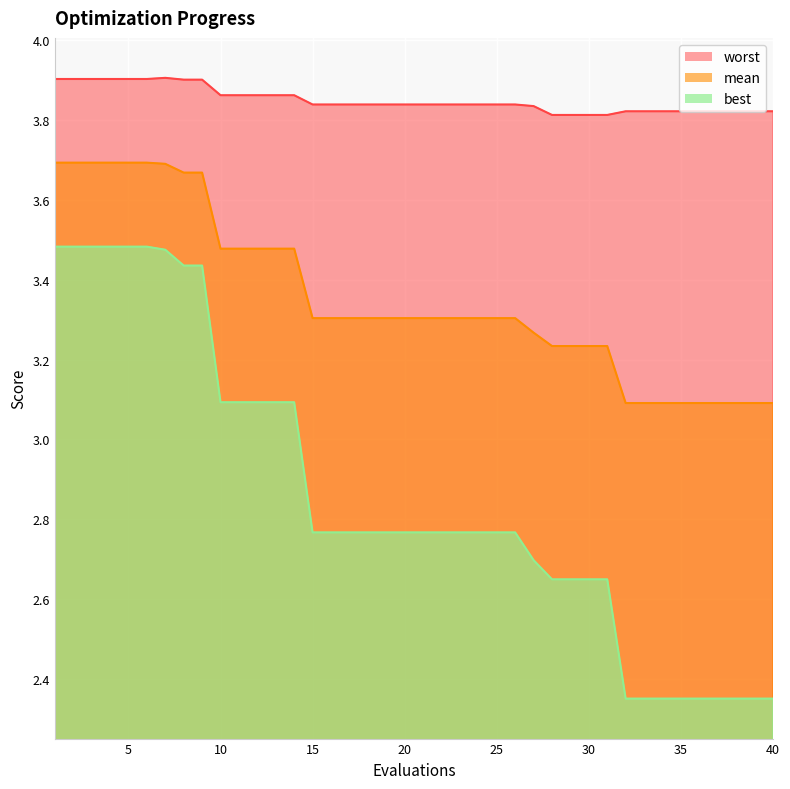

List the series in order of their overall mean, lowest first.

best, mean, worst